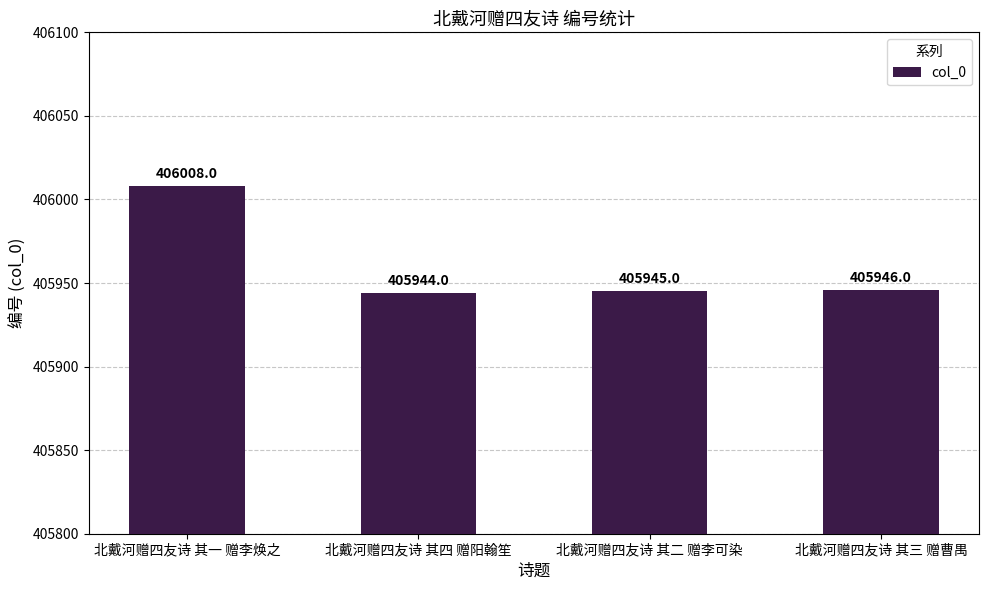

What is the ratio of the value at 北戴河赠四友诗 其四 赠阳翰笙 to the value at 北戴河赠四友诗 其二 赠李可染?

1.0